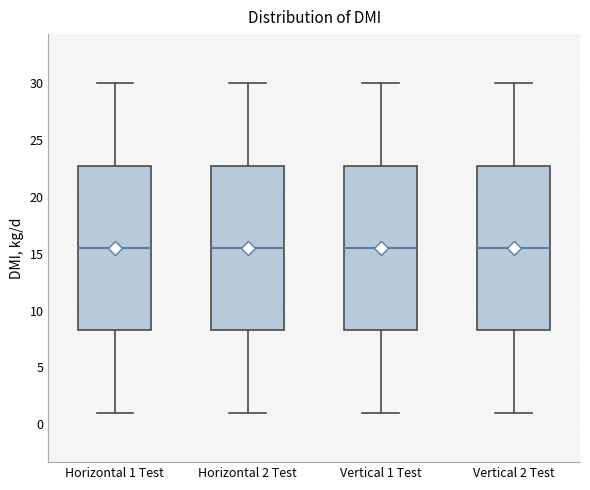

Reading left to right, transcribe this box plot: for each box, give where its median line is, the range the box spans, and where its two whiskers end, as read against the y-axis. The values are not printed on the chart, so give them approximately, as read against the axis.

Horizontal 1 Test: median 15.5, box 8.5 to 23.0, whiskers 1.0 to 30.0
Horizontal 2 Test: median 15.5, box 8.5 to 23.0, whiskers 1.0 to 30.0
Vertical 1 Test: median 15.5, box 8.5 to 23.0, whiskers 1.0 to 30.0
Vertical 2 Test: median 15.5, box 8.5 to 23.0, whiskers 1.0 to 30.0